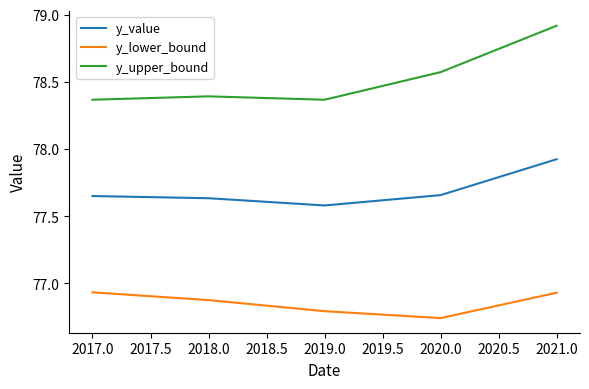

True or false: y_lower_bound has a value of 16.0 at 2018.0.

False